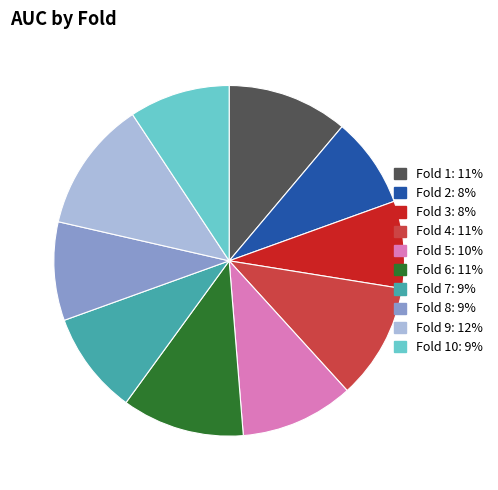

Is there a majority slice in this chart?

No